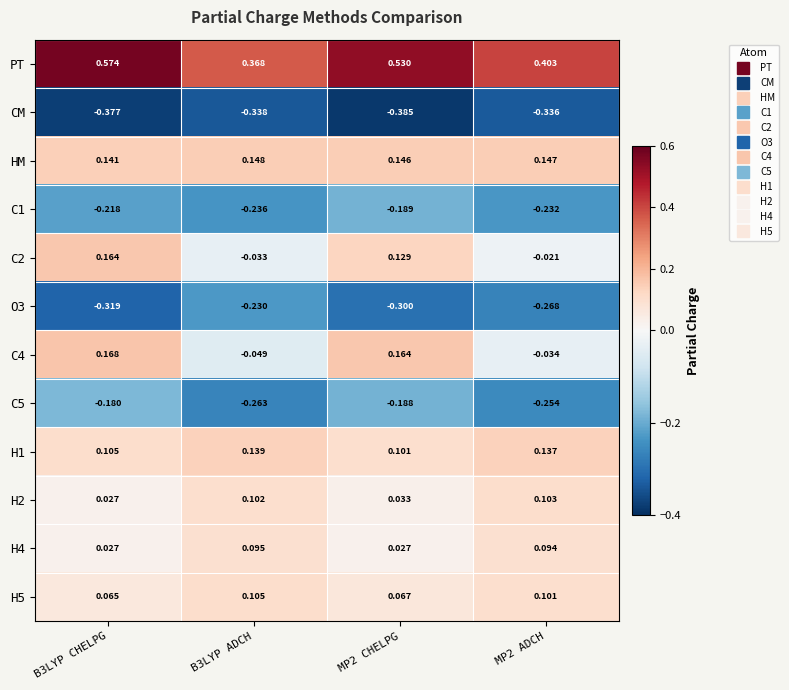

Between B3LYP CHELPG and MP2 CHELPG, which series saw the biggest shift?

PT